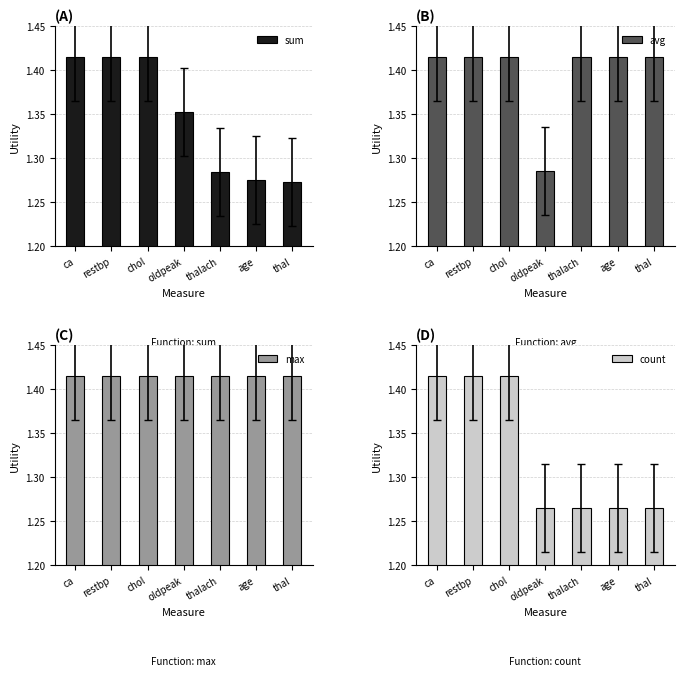

At how many categories does at least one series exceed 1?

7